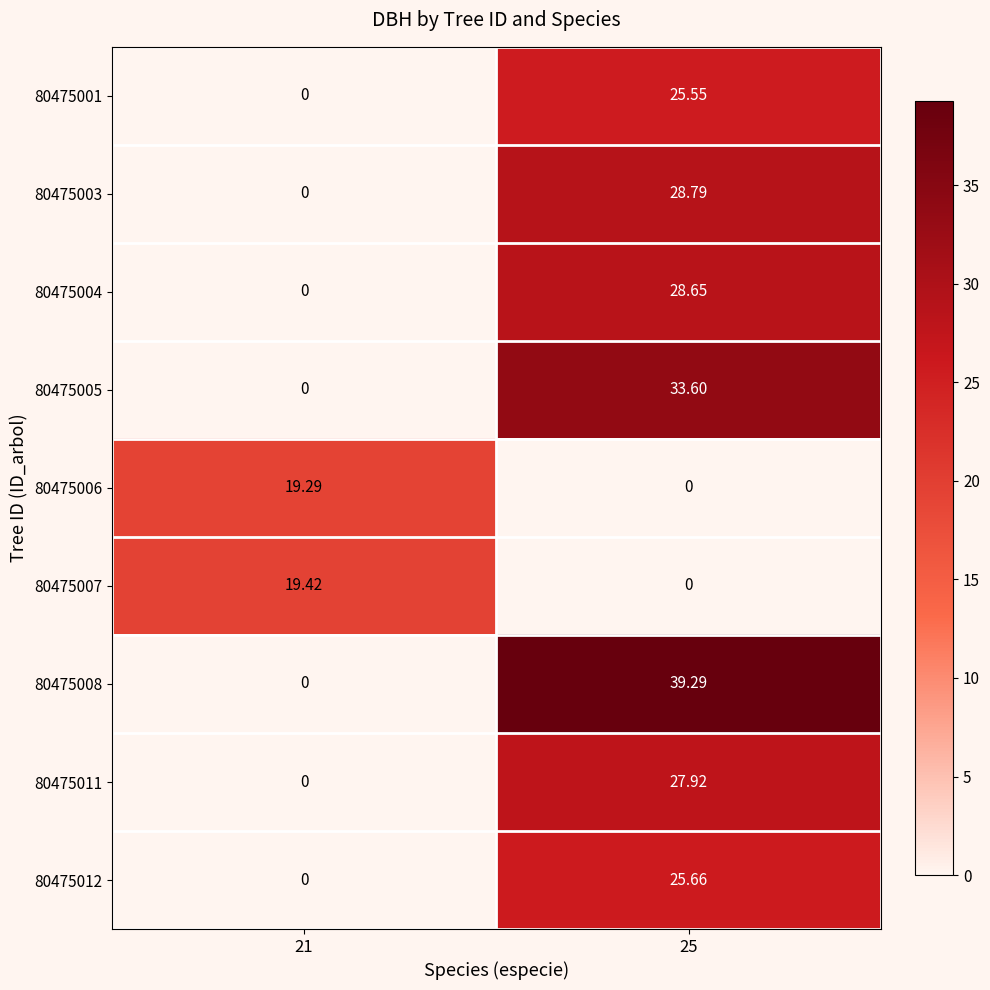

Is the value of 80475001 at 25 greater than the value of 80475008 at 25?

No